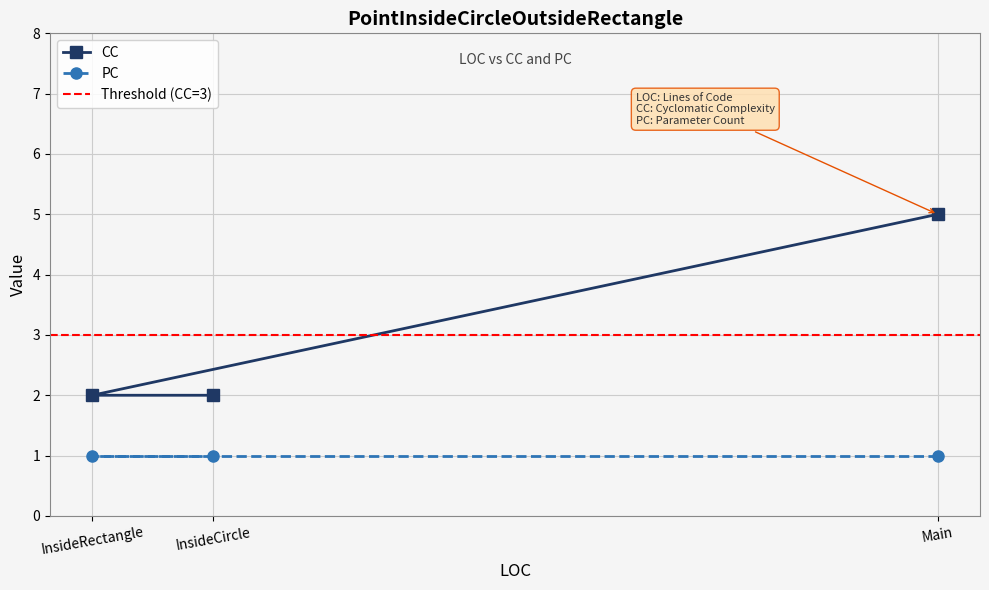

What is the change in value from InsideCircle to Main?

+3